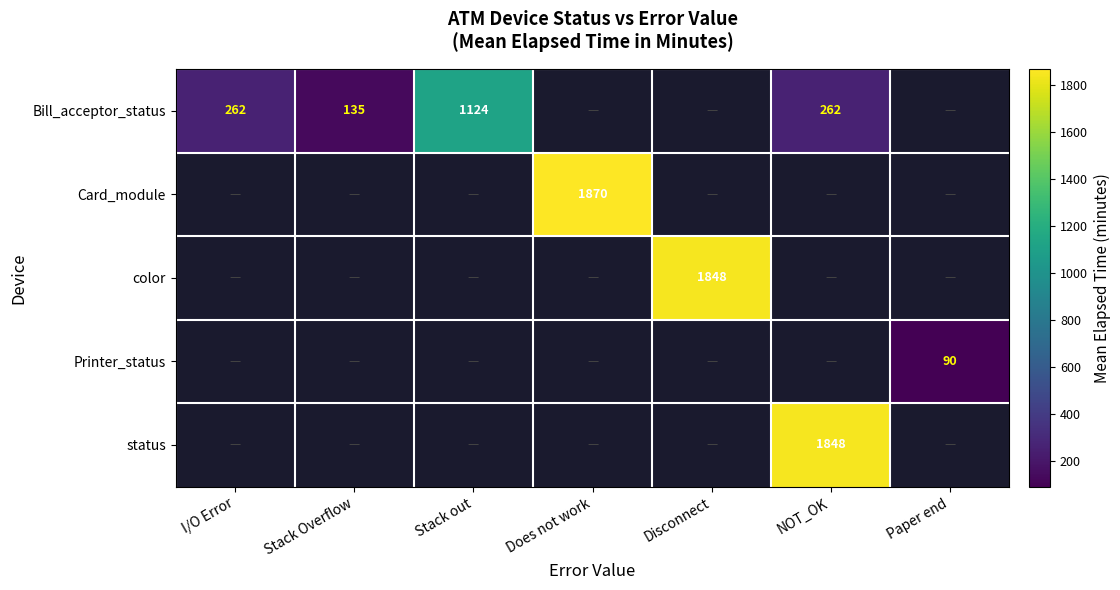

Is it true that color equals 482.0 at Disconnect?

False